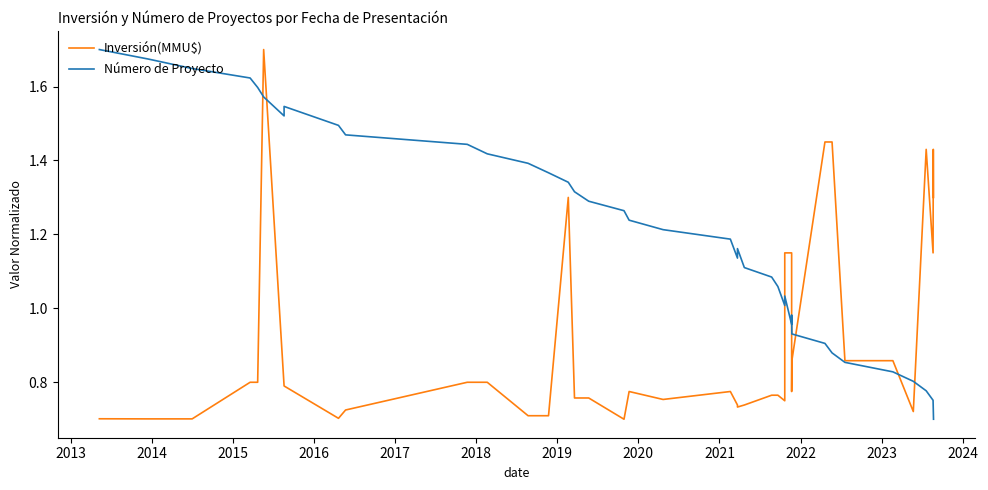

What is the difference between the highest and lowest values at 2016?

0.8